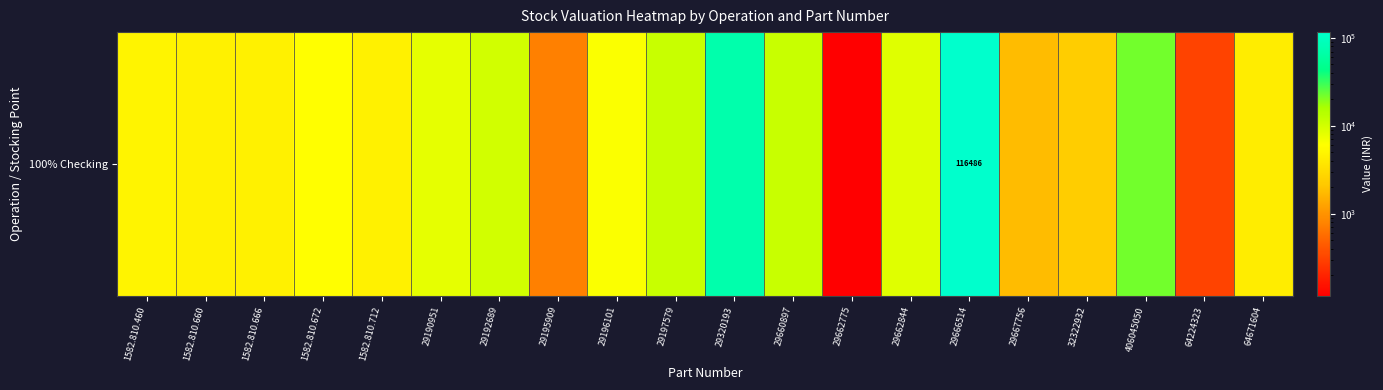

Is it true that the value at 29195909 is 751.0?

True